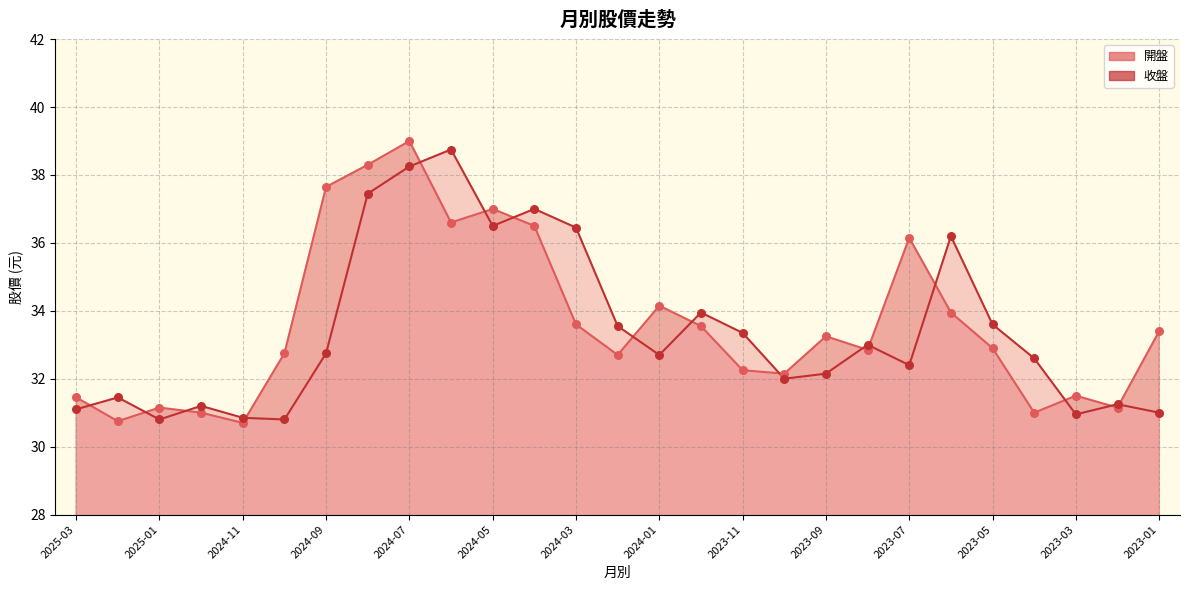

Which series contains the lowest Y value?

開盤